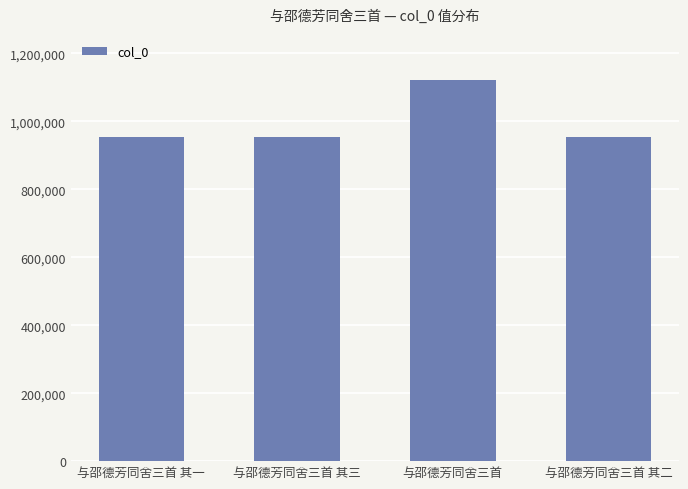

Is it true that the value at 与邵德芳同舍三首 is 1681170?

False